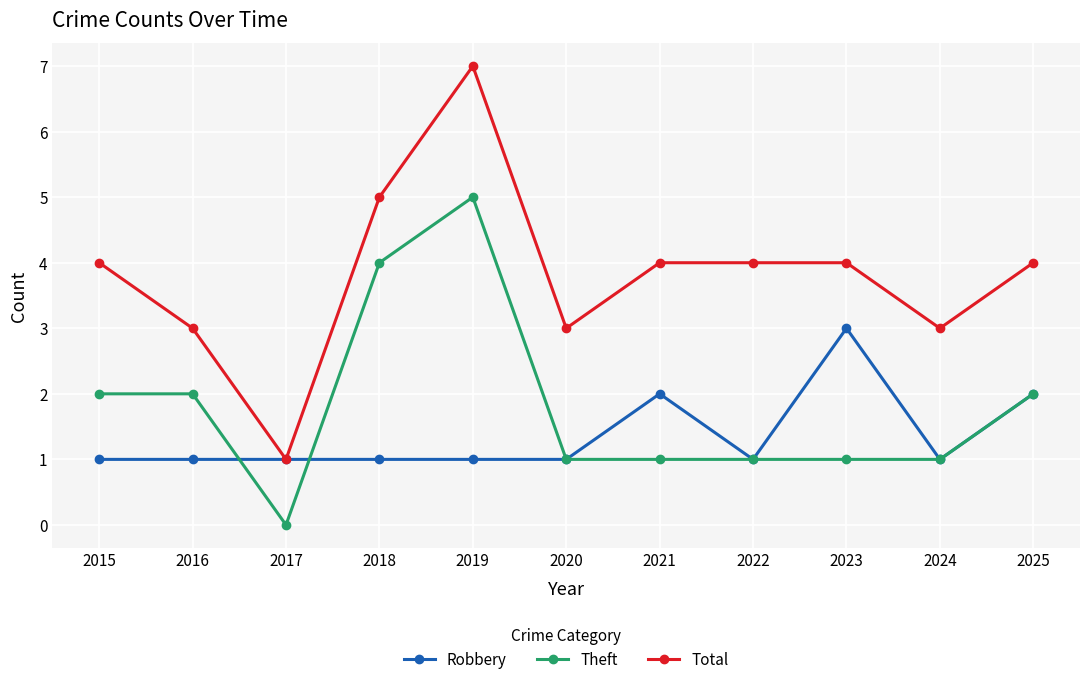

Is this an area chart (filled region under the line)?

No